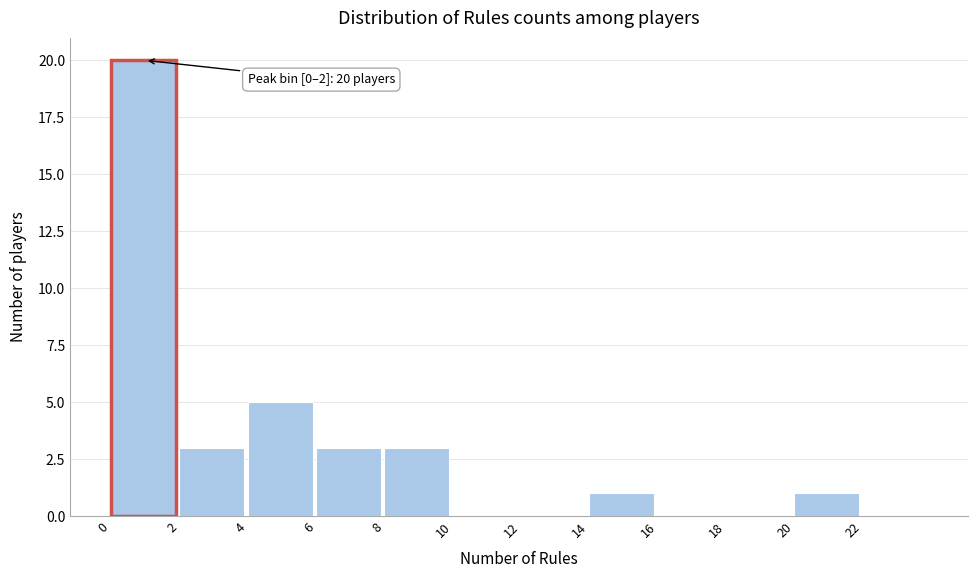

Which range on the x-axis has the tallest bar?

0 to 2